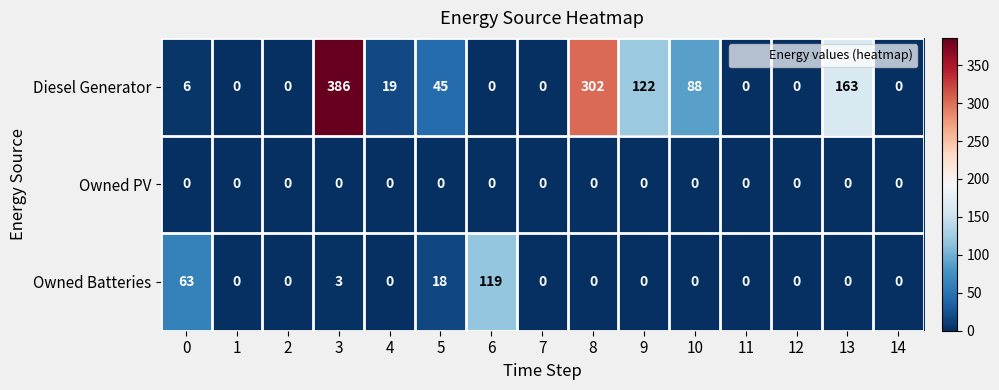

List the series in order of their overall mean, highest first.

Diesel Generator, Owned Batteries, Owned PV